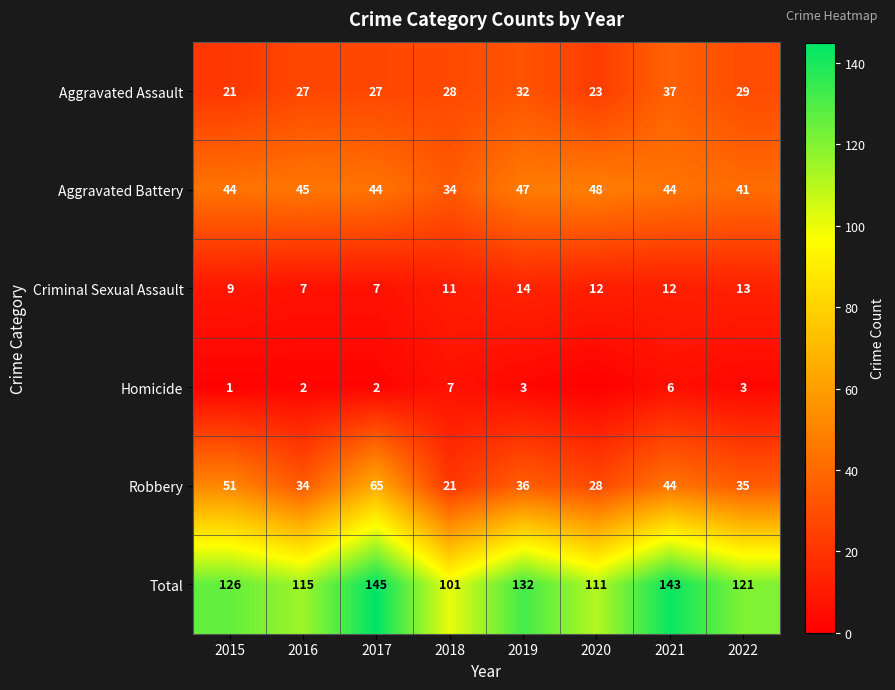

Rank the series at 2018 from lowest to highest value.

Homicide, Criminal Sexual Assault, Robbery, Aggravated Assault, Aggravated Battery, Total